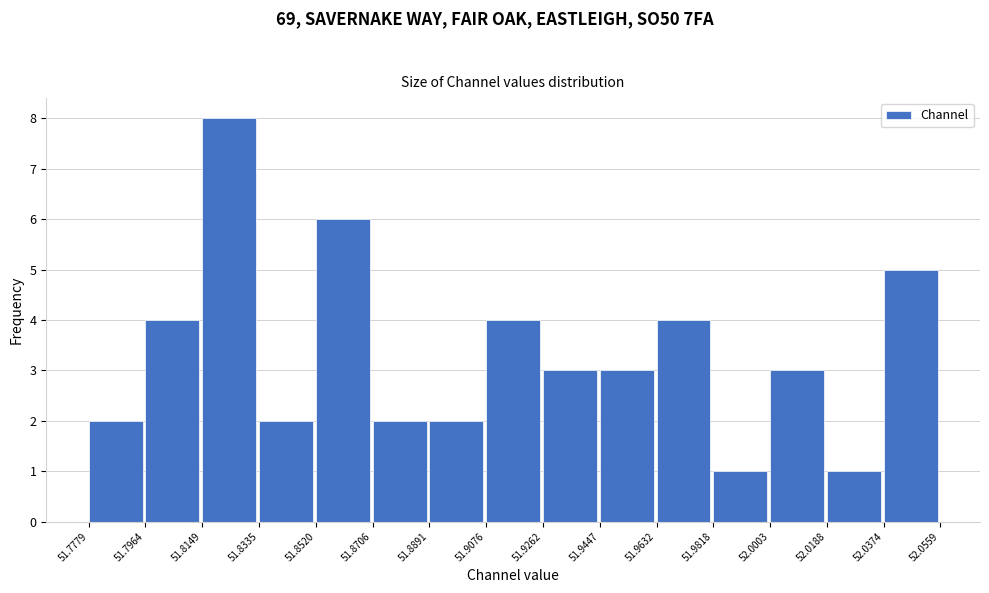

Reading left to right, list every bar in this chart as the range it spans on the x-axis followed by its height. The values are not printed on the chart, so give them approximately, as read against the axis.

51.7779 to 51.7964: 2
51.7964 to 51.8149: 4
51.8149 to 51.8335: 8
51.8335 to 51.8520: 2
51.8520 to 51.8706: 6
51.8706 to 51.8891: 2
51.8891 to 51.9076: 2
51.9076 to 51.9262: 4
51.9262 to 51.9447: 3
51.9447 to 51.9632: 3
51.9632 to 51.9818: 4
51.9818 to 52.0003: 1
52.0003 to 52.0188: 3
52.0188 to 52.0374: 1
52.0374 to 52.0559: 5